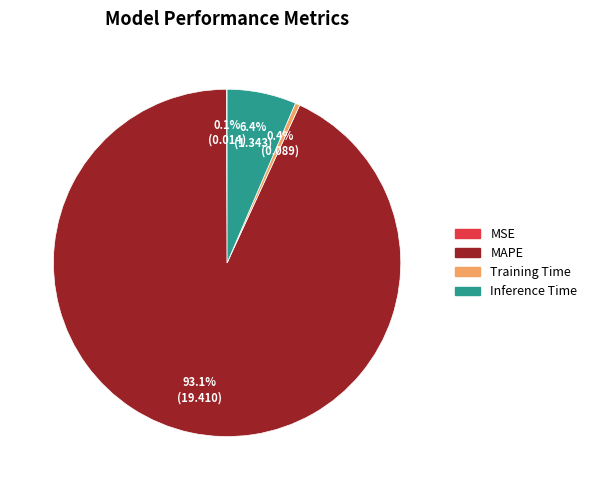

Which slice represents more than half of the pie?

MAPE